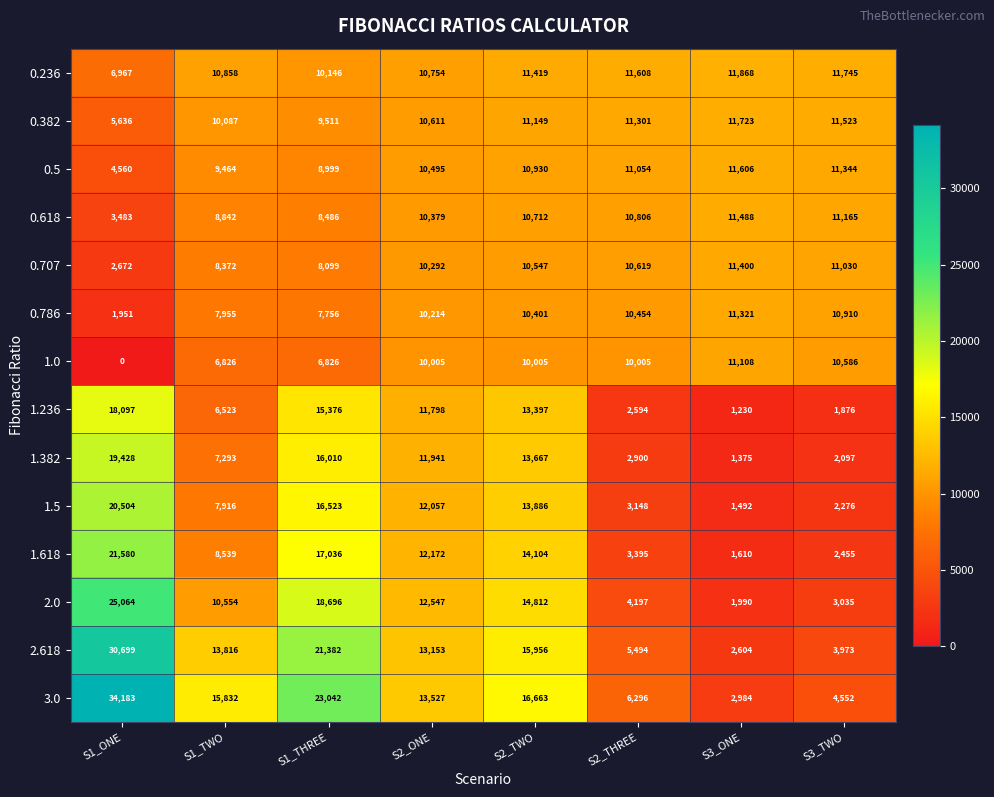

Is it true that 2.0 equals 22447 at S2_TWO?

False